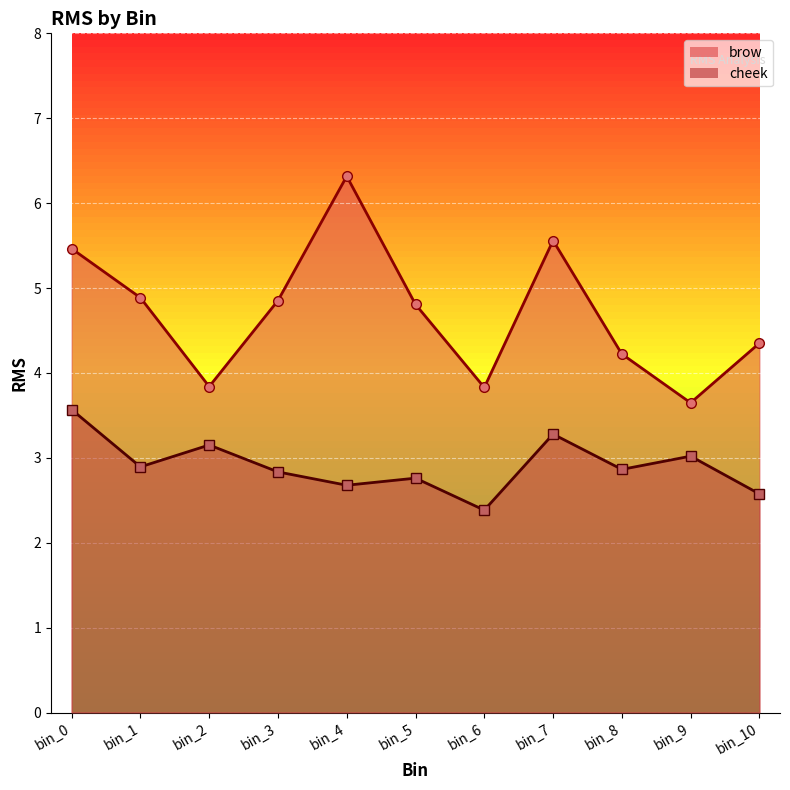

Reading left to right, what are all the values shown in this chart?

brow: bin_0=5.5	bin_1=4.9	bin_2=3.8	bin_3=4.9	bin_4=6.3	bin_5=4.8	bin_6=3.8	bin_7=5.6	bin_8=4.2	bin_9=3.6	bin_10=4.4
cheek: bin_0=3.6	bin_1=2.9	bin_2=3.2	bin_3=2.8	bin_4=2.7	bin_5=2.8	bin_6=2.4	bin_7=3.3	bin_8=2.9	bin_9=3.0	bin_10=2.6